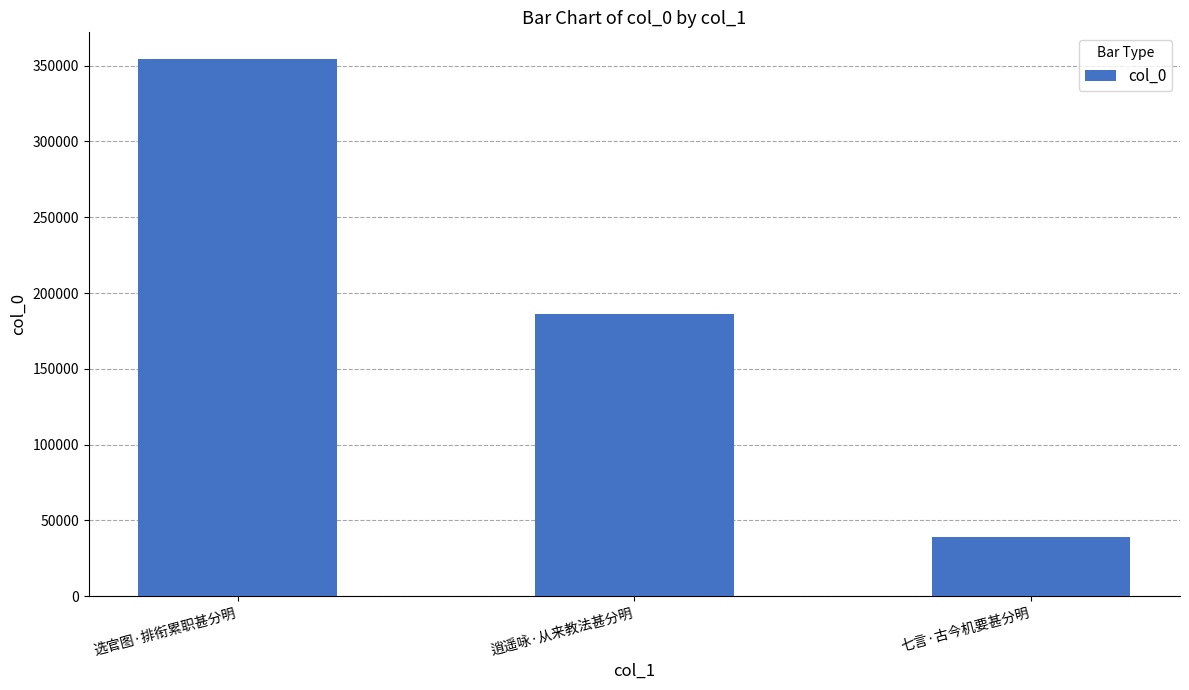

What is the label of the 1st bar from the right?

七言·古今机要甚分明